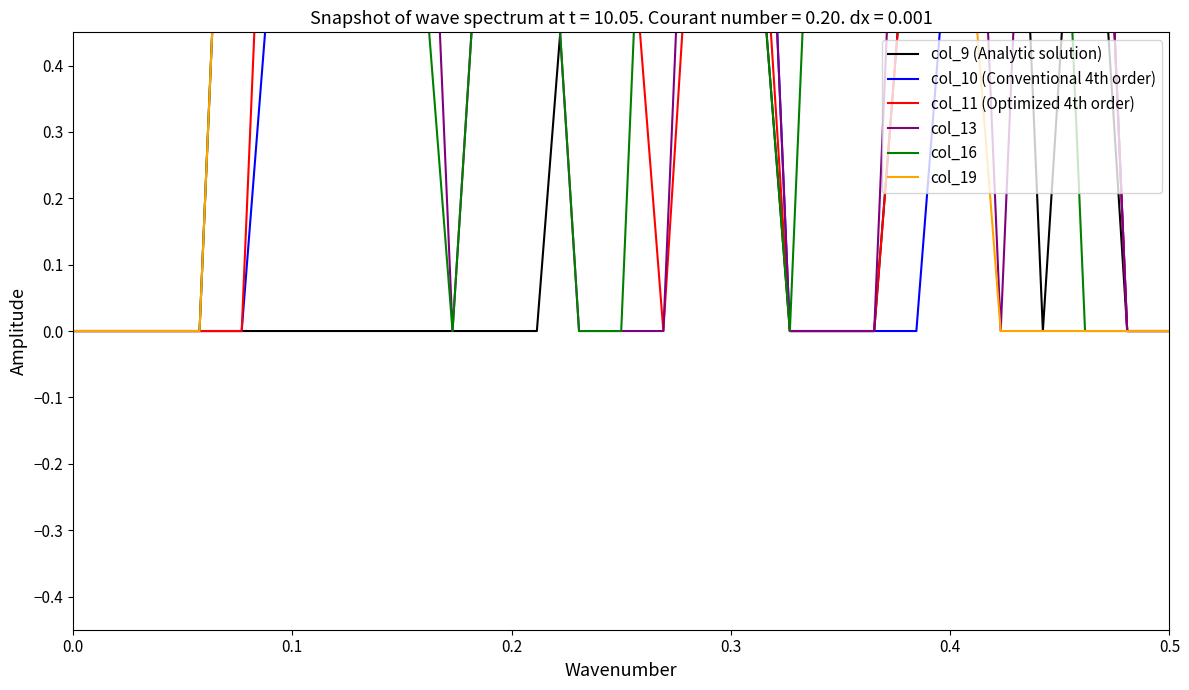

Which series has the largest range (max minus min)?

col_10 (Conventional 4th order)